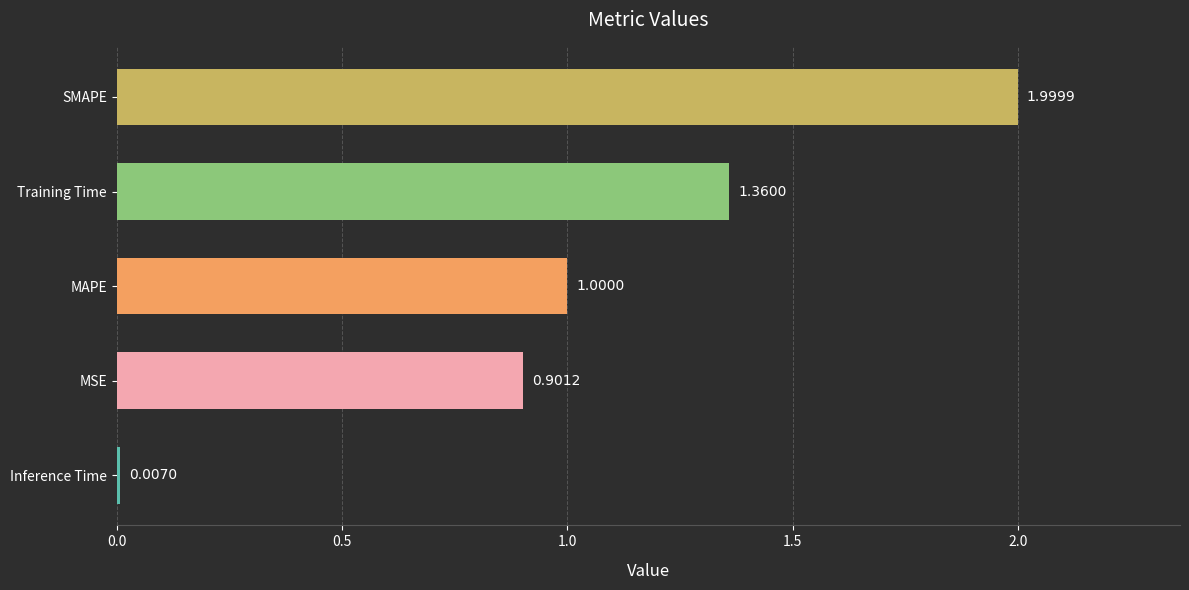

Where is the data nearest to the value 1?

MAPE